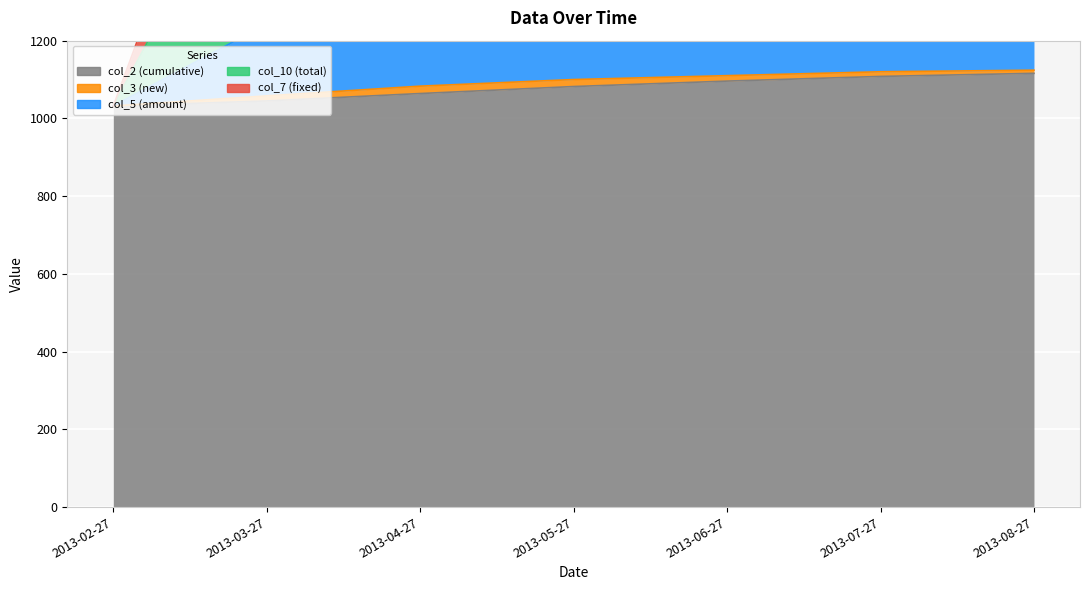

Between 2013-03-27 and 2013-04-27, which series saw the biggest shift?

col_5